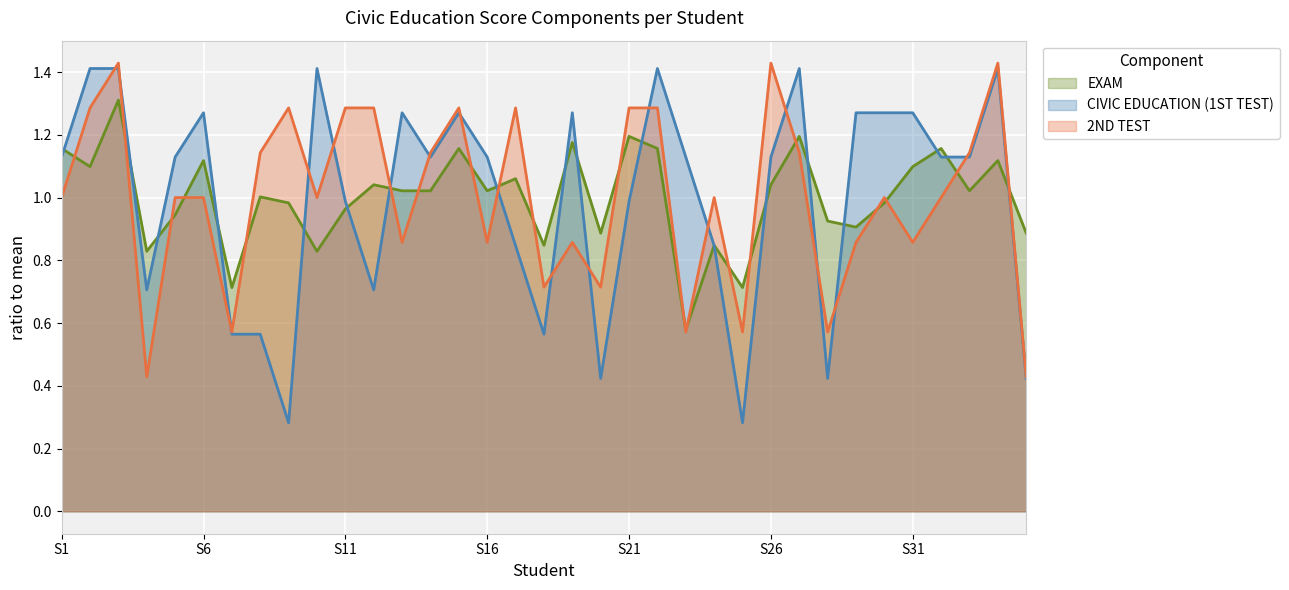

At S31, list the series in order from smallest to largest.

2ND TEST, EXAM, CIVIC EDUCATION (1ST TEST)